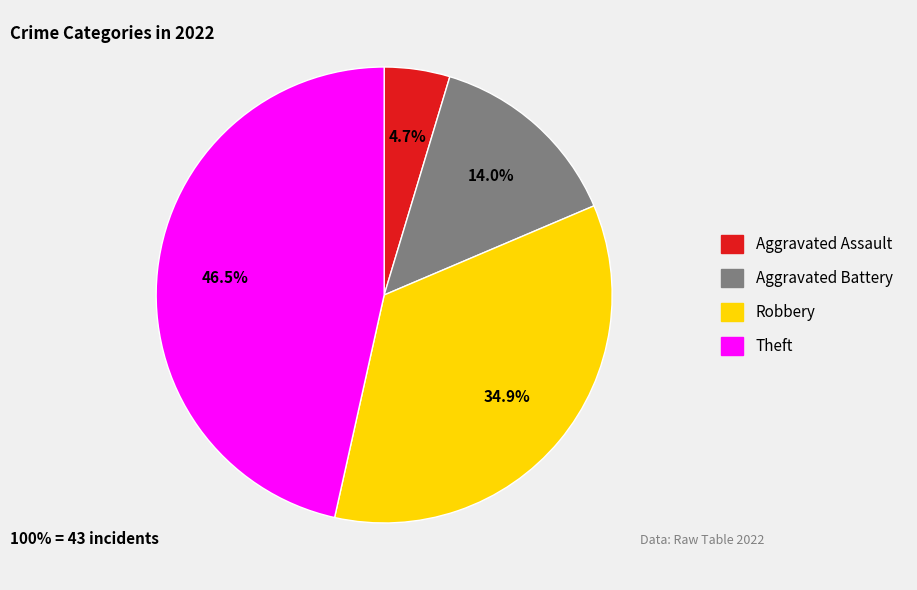

Does any single category account for the majority?

No